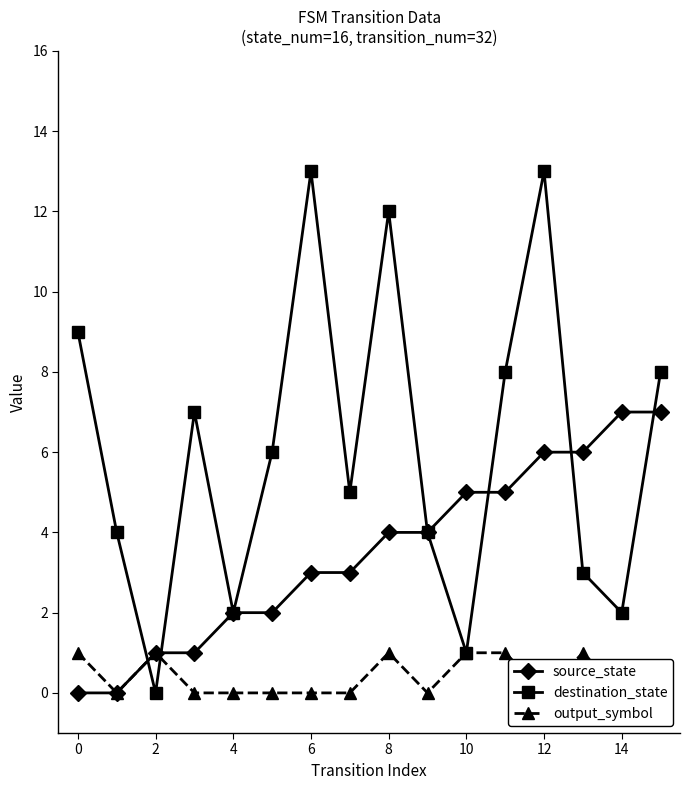

At which label does source_state first exceed 4?

10